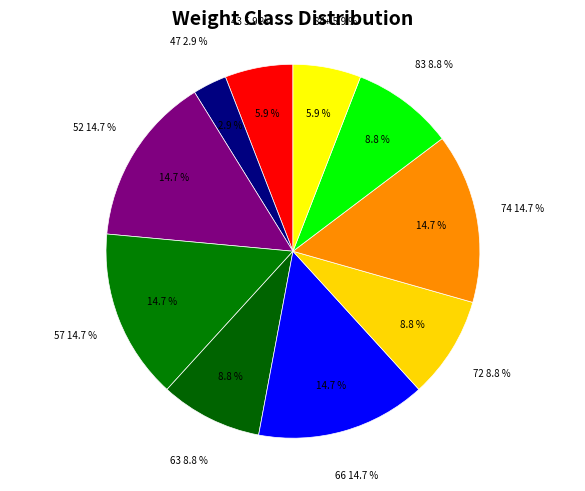

Which category has the smallest portion of the pie?

47